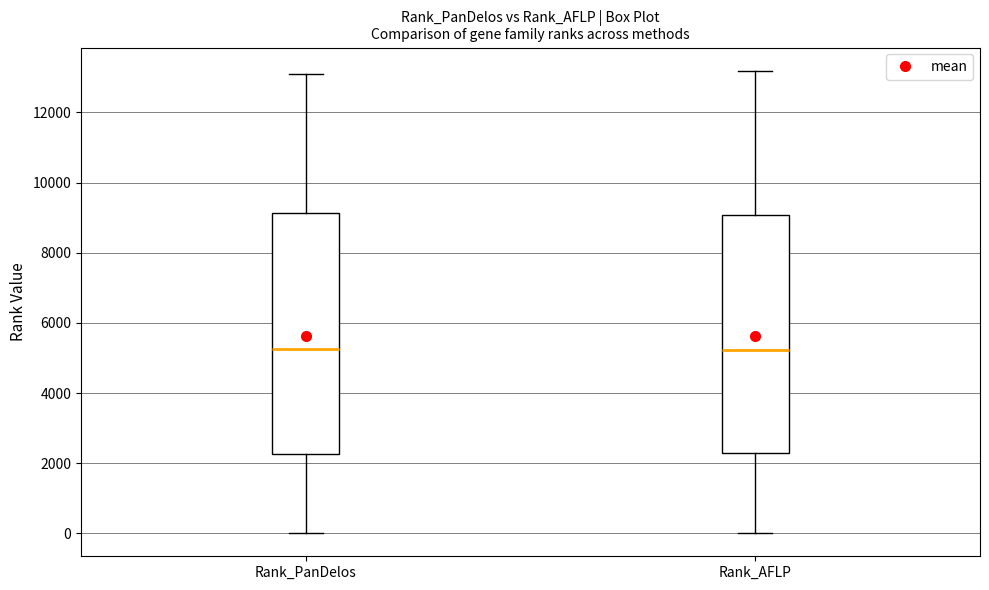

Where does the lower whisker of the box for Rank_PanDelos end on the y-axis? The values are not printed on the chart, so give them approximately, as read against the axis.

0